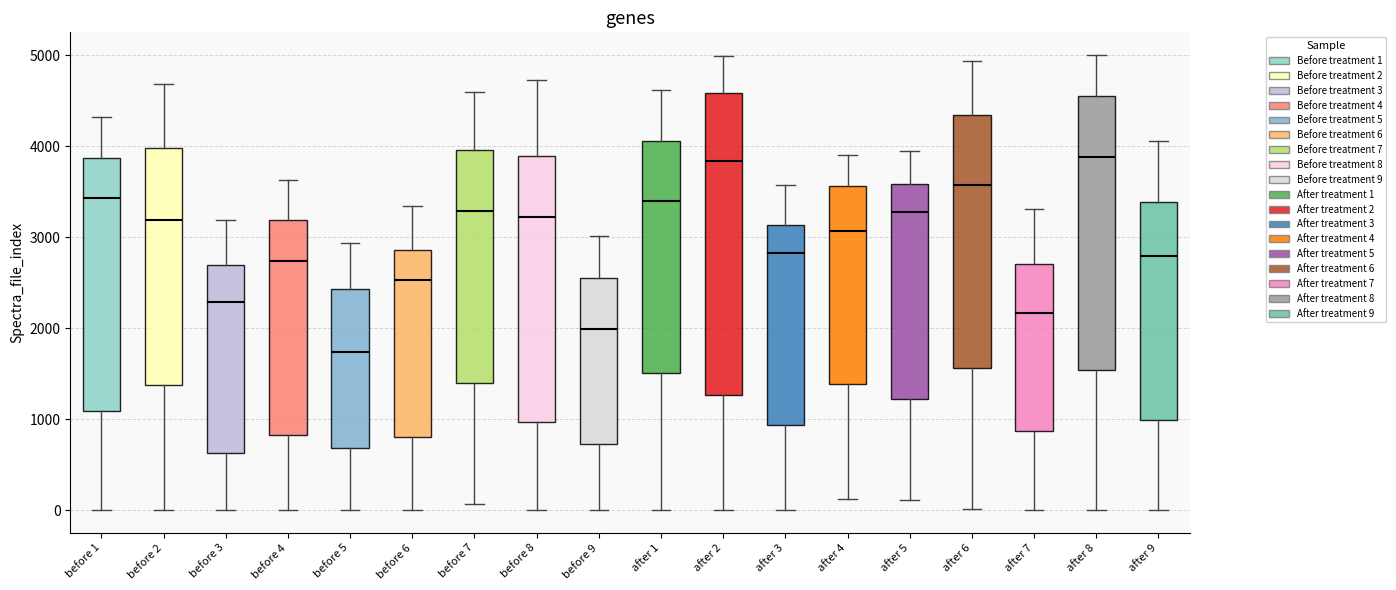

Which box's median line is the lowest?

before 5